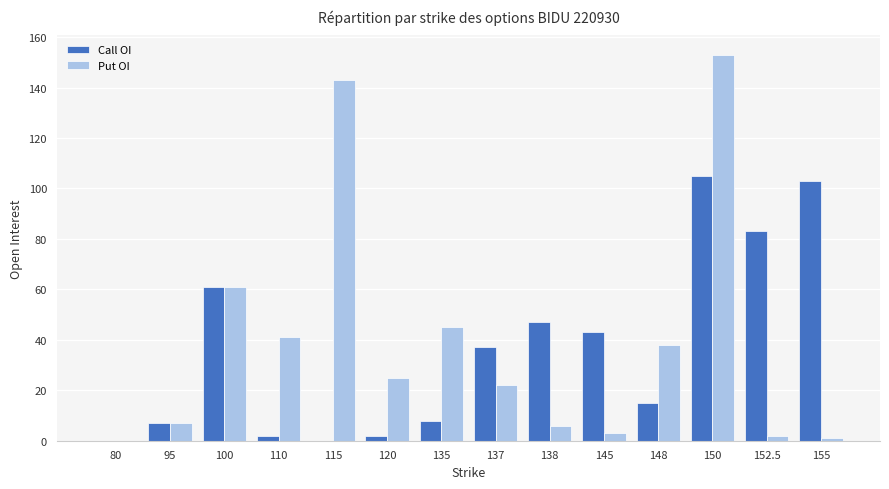

What is the average value of the Call OI series?

37